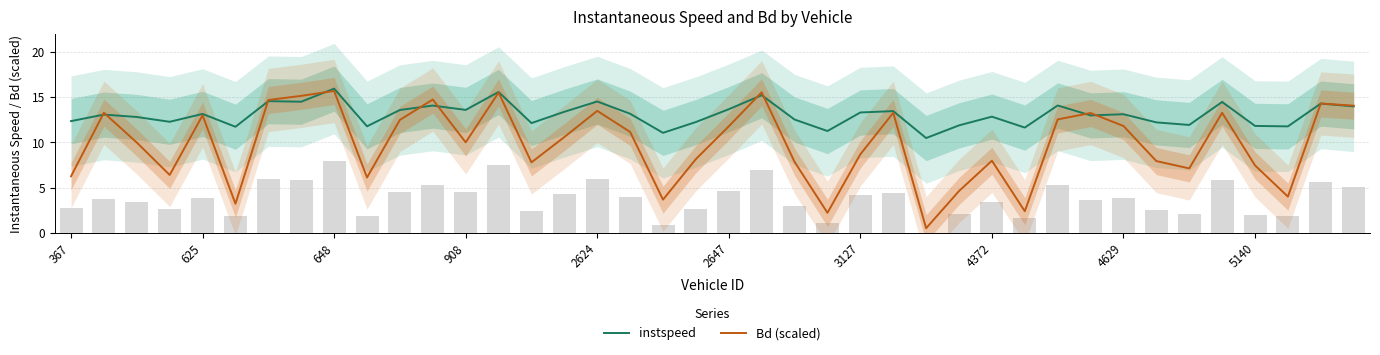

What is the maximum value for instspeed?

16.0